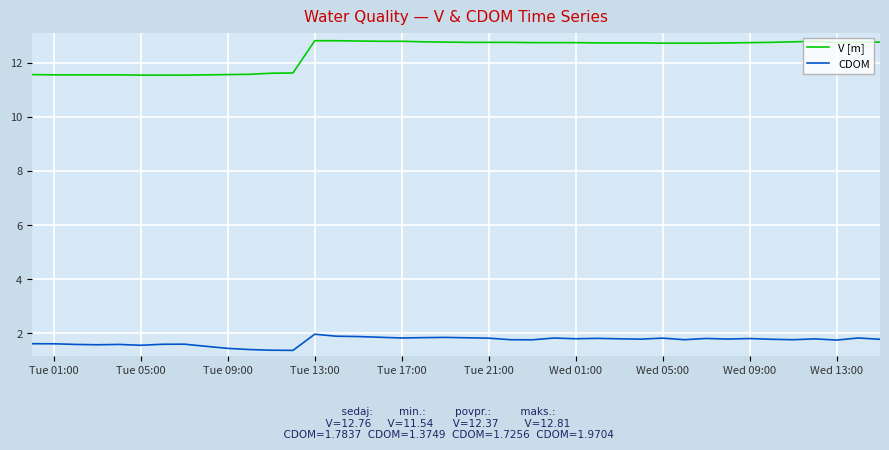

List the series in order of their overall mean, highest first.

V [m], CDOM